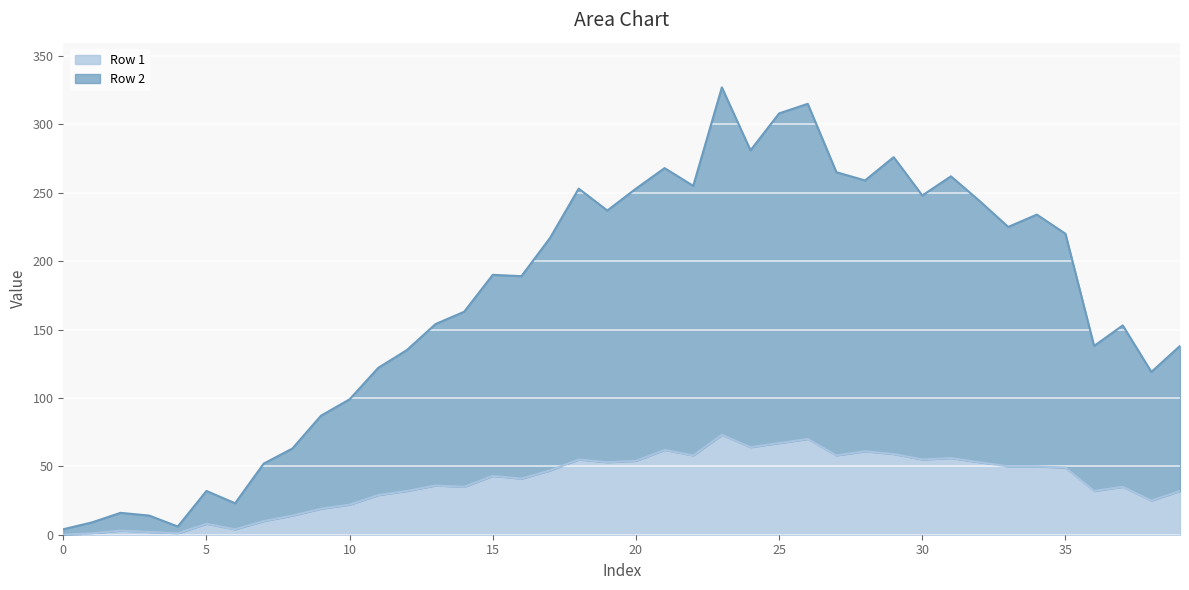

At how many categories does at least one series exceed 41?

33